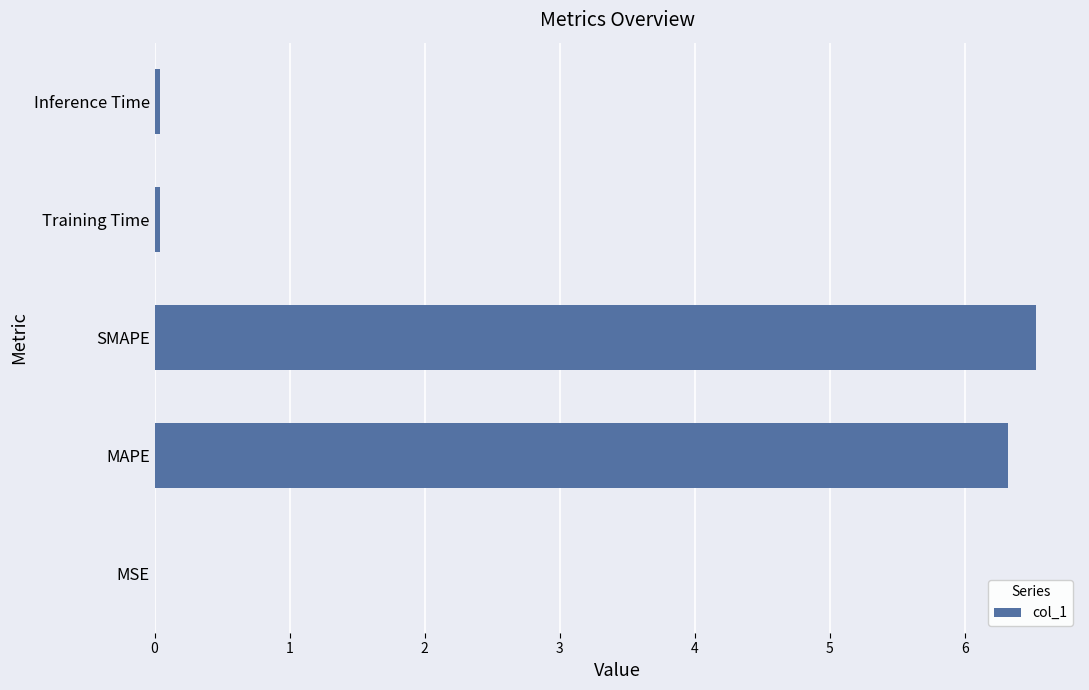

Are the bars horizontal?

Yes